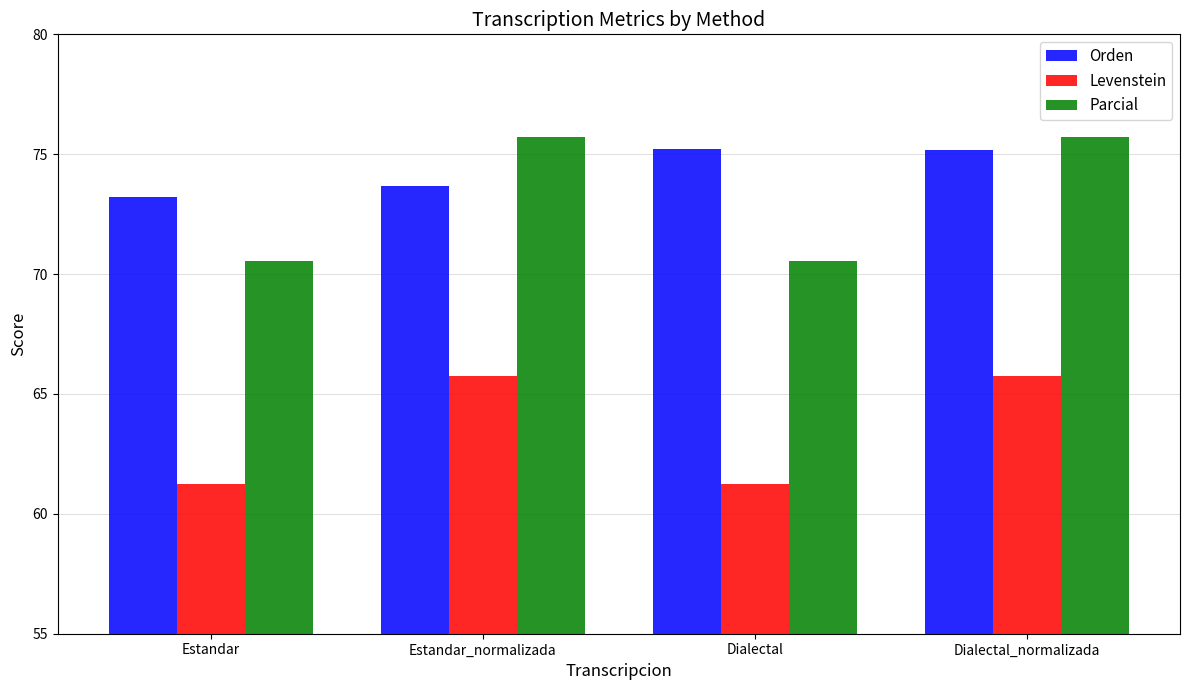

Where does the Orden series first go above 75?

Dialectal